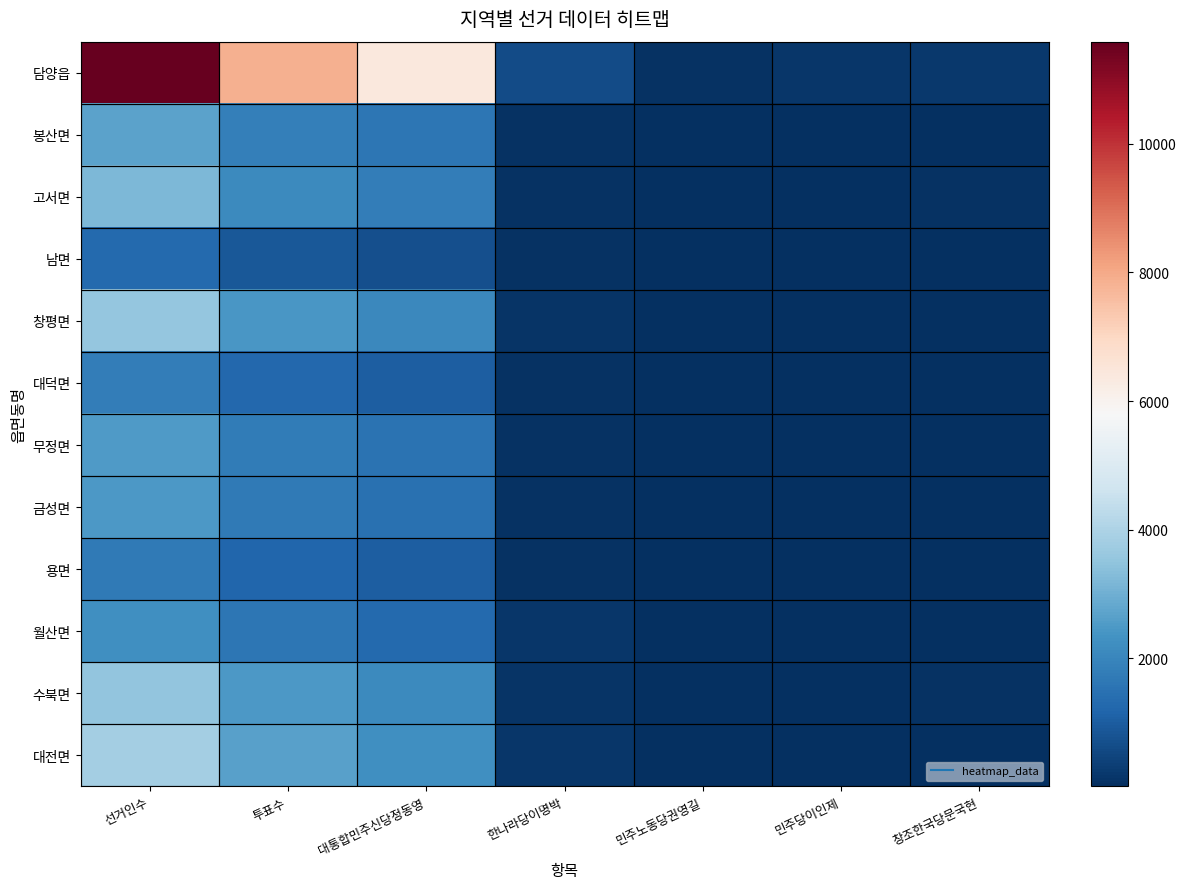

Reading left to right, what are all the values shown in this chart?

담양읍: 선거인수=11586	투표수=7841	대통합민주신당정동영=6400	한나라당이명박=626	민주노동당권영길=96	민주당이인제=163	창조한국당문국현=194
봉산면: 선거인수=2698	투표수=1851	대통합민주신당정동영=1599	한나라당이명박=81	민주노동당권영길=15	민주당이인제=25	창조한국당문국현=38
고서면: 선거인수=3182	투표수=2128	대통합민주신당정동영=1791	한나라당이명박=101	민주노동당권영길=25	민주당이인제=51	창조한국당문국현=59
남면: 선거인수=1312	투표수=896	대통합민주신당정동영=702	한나라당이명박=68	민주노동당권영길=18	민주당이인제=22	창조한국당문국현=33
창평면: 선거인수=3568	투표수=2409	대통합민주신당정동영=2056	한나라당이명박=123	민주노동당권영길=43	민주당이인제=45	창조한국당문국현=35
대덕면: 선거인수=1777	투표수=1244	대통합민주신당정동영=1011	한나라당이명박=73	민주노동당권영길=41	민주당이인제=23	창조한국당문국현=21
무정면: 선거인수=2517	투표수=1744	대통합민주신당정동영=1540	한나라당이명박=90	민주노동당권영길=18	민주당이인제=13	창조한국당문국현=17
금성면: 선거인수=2461	투표수=1717	대통합민주신당정동영=1483	한나라당이명박=87	민주노동당권영길=18	민주당이인제=30	창조한국당문국현=29
용면: 선거인수=1694	투표수=1229	대통합민주신당정동영=1032	한나라당이명박=90	민주노동당권영길=20	민주당이인제=23	창조한국당문국현=16
월산면: 선거인수=2270	투표수=1604	대통합민주신당정동영=1288	한나라당이명박=150	민주노동당권영길=30	민주당이인제=25	창조한국당문국현=22
수북면: 선거인수=3530	투표수=2463	대통합민주신당정동영=2102	한나라당이명박=123	민주노동당권영길=35	민주당이인제=39	창조한국당문국현=69
대전면: 선거인수=3842	투표수=2657	대통합민주신당정동영=2271	한나라당이명박=166	민주노동당권영길=45	민주당이인제=34	창조한국당문국현=49